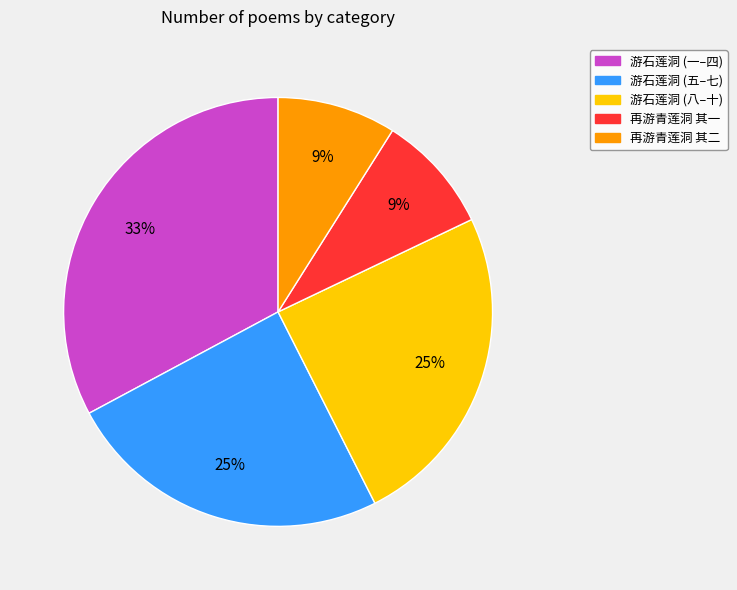

True or false: 游石莲洞 (五–七) accounts for 25% of the total.

True